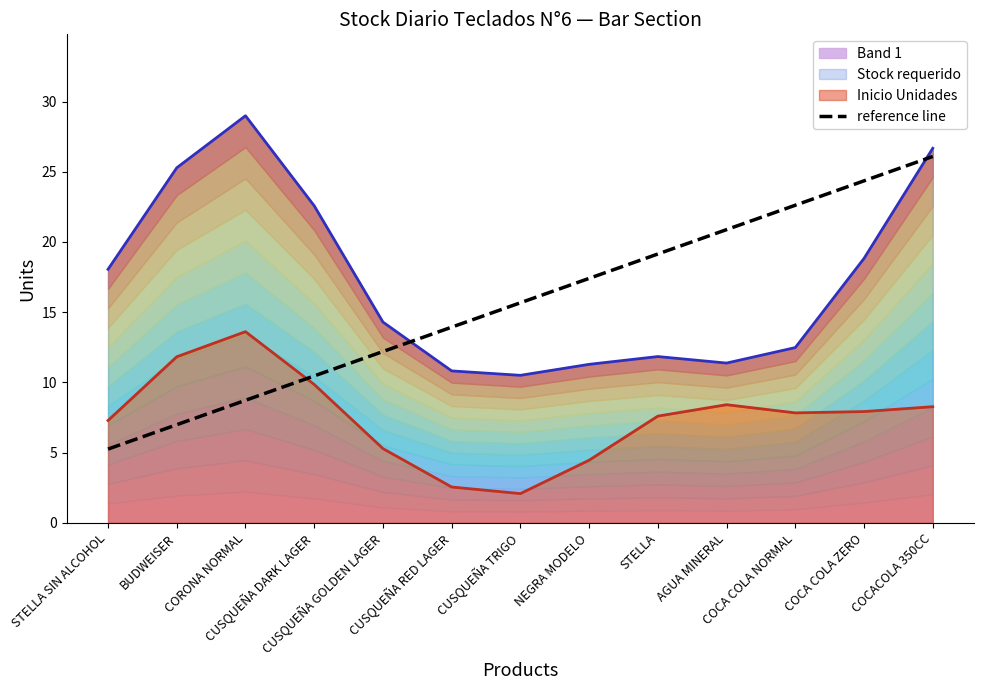

What is the ratio of the value at NEGRA MODELO to the value at BUDWEISER?

2.5